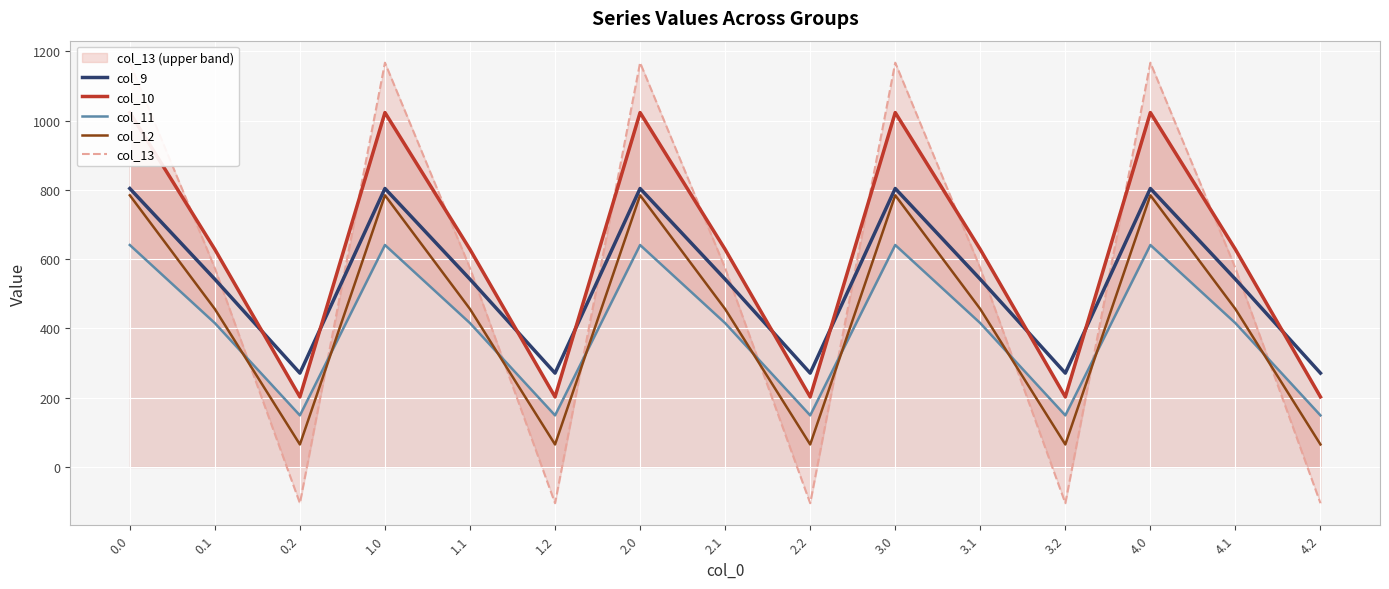

Rank the series at 3.2 from highest to lowest value.

col_9, col_10, col_11, col_12, col_13